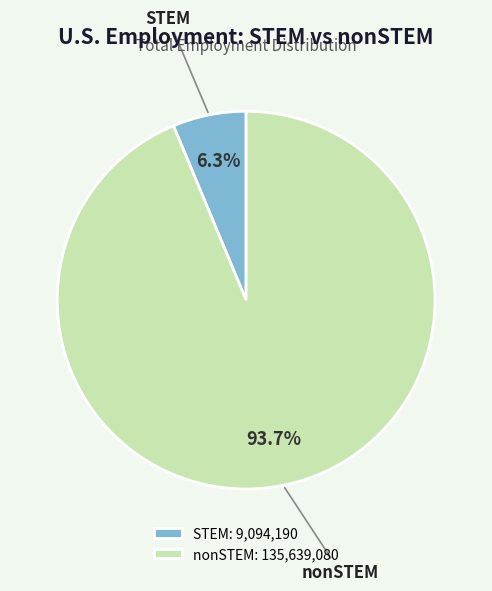

Rank the categories by value from lowest to highest.

STEM, nonSTEM